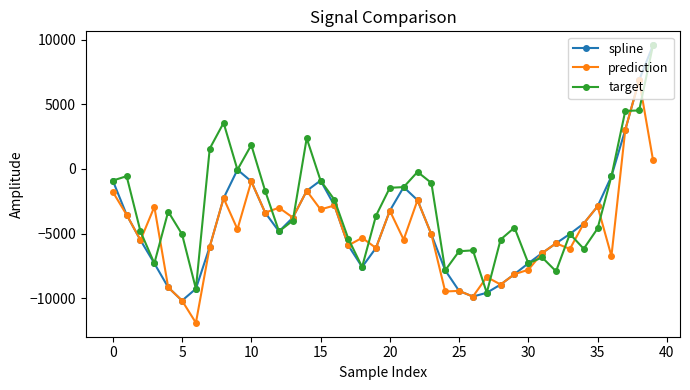

What is the value of the spline point at the 16th from the left?

-898.6